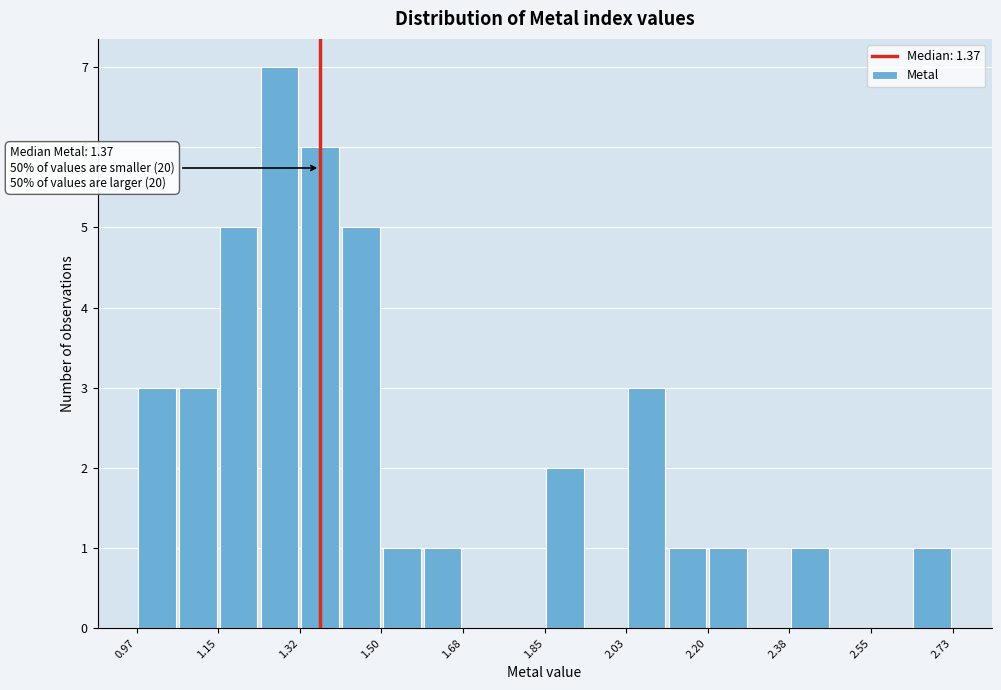

Over which range of the x-axis is the bar tallest?

1.24 to 1.32